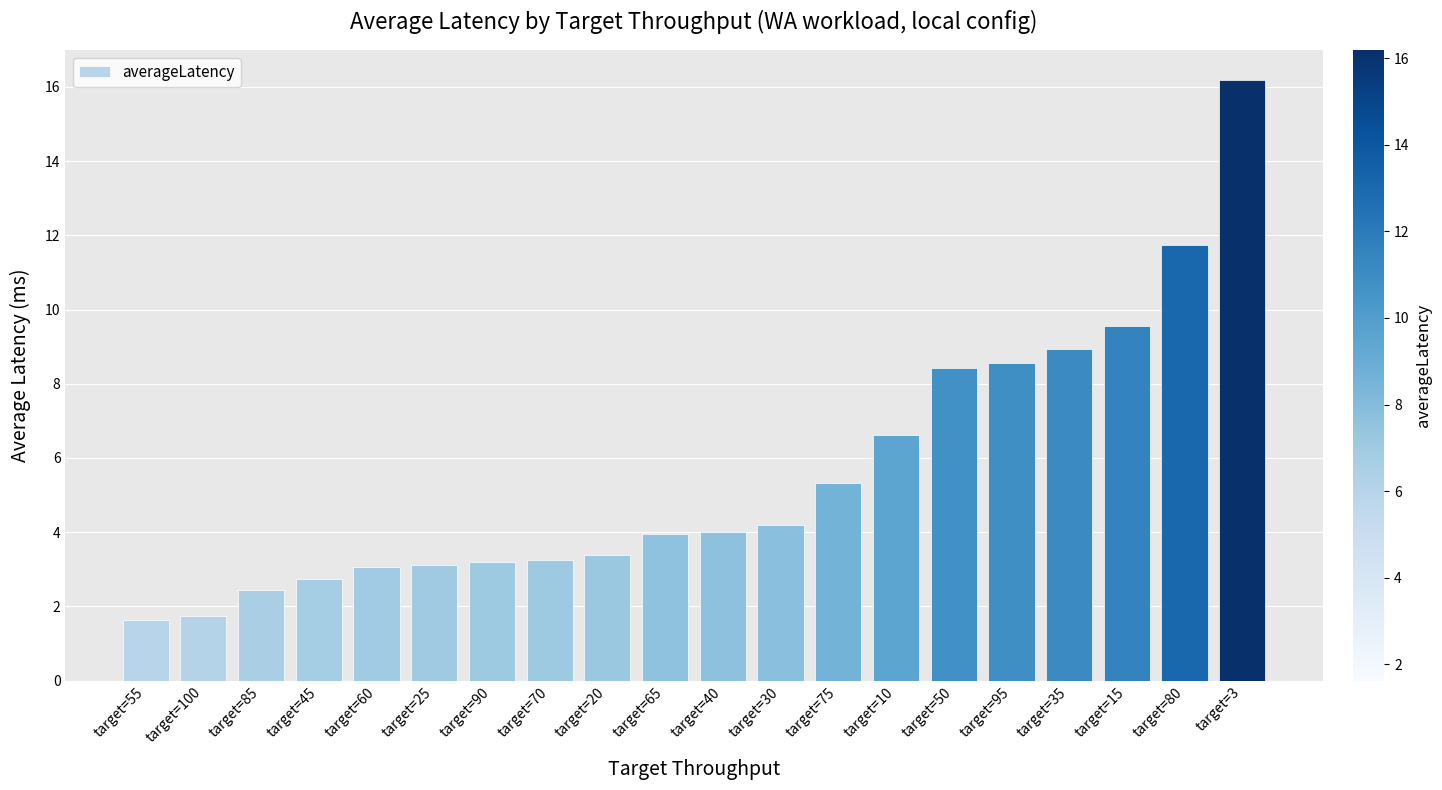

What is the greatest value displayed?

16.2